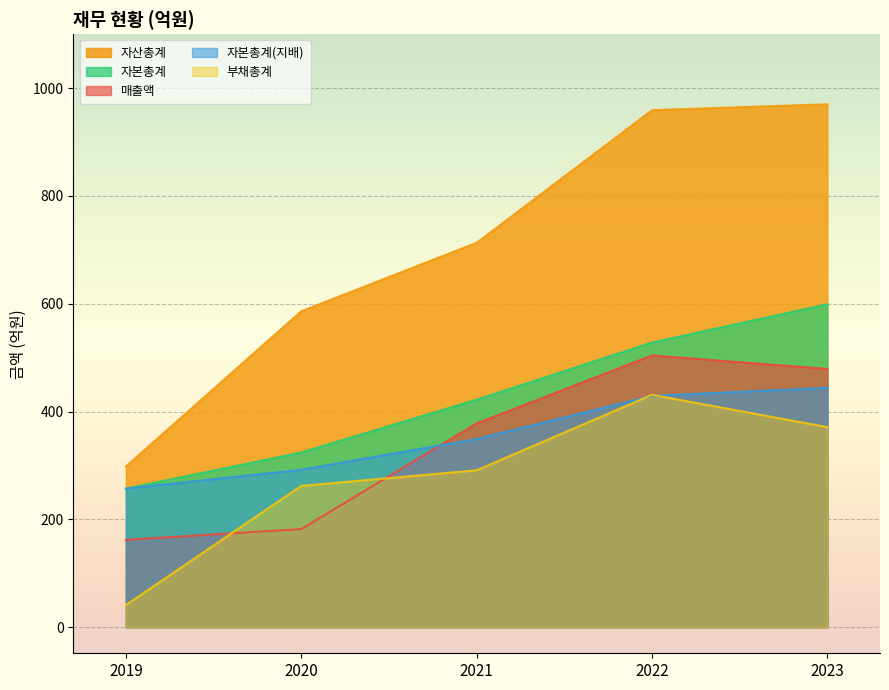

How many lines are shown in the chart?

5